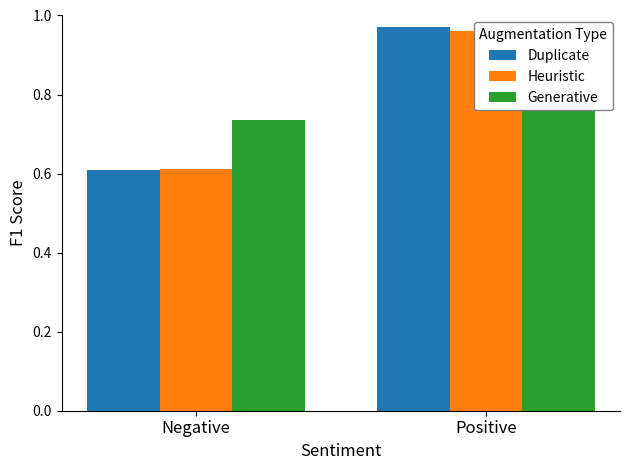

At which category is the sum across all series the highest?

Positive